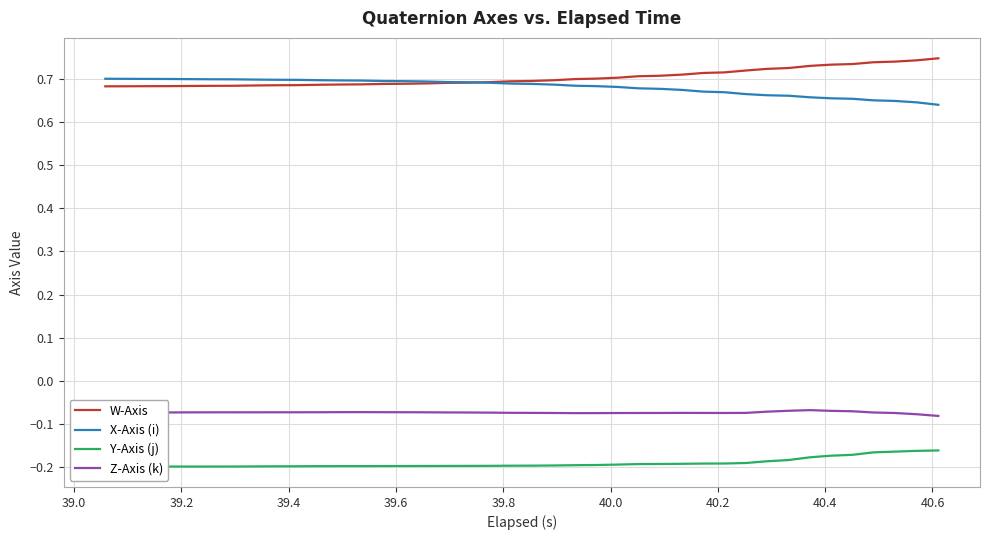

List the series in order of their peak value, highest first.

W-Axis, X-Axis (i), Z-Axis (k), Y-Axis (j)